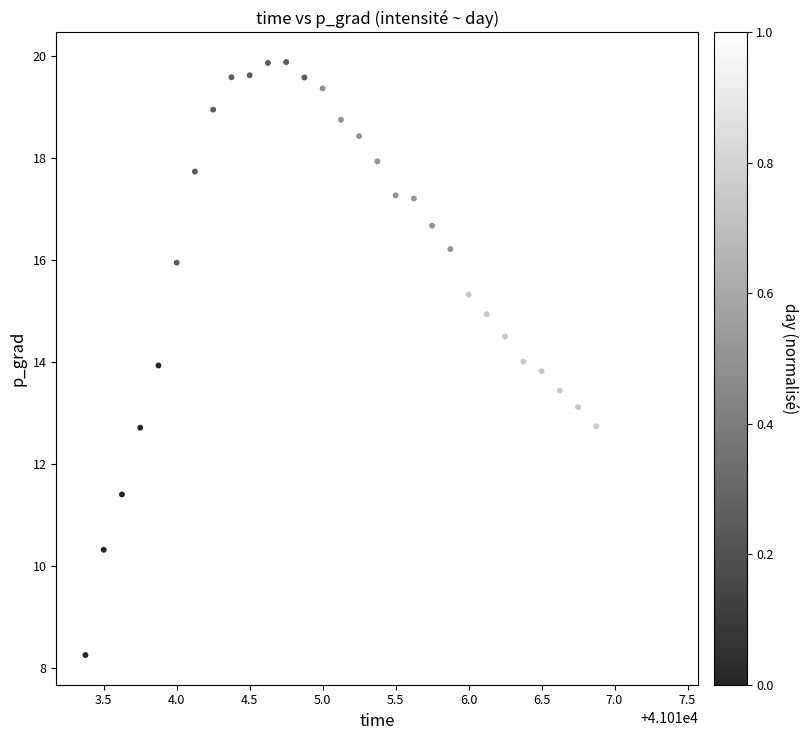

What is the range of X values (max minus min)?

4.0